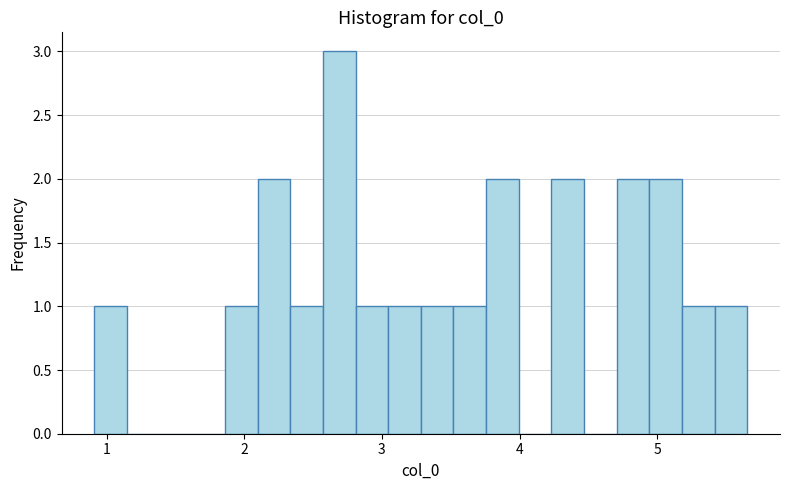

Read against the x-axis, roughly where is the centre of the tallest bar?

2.7